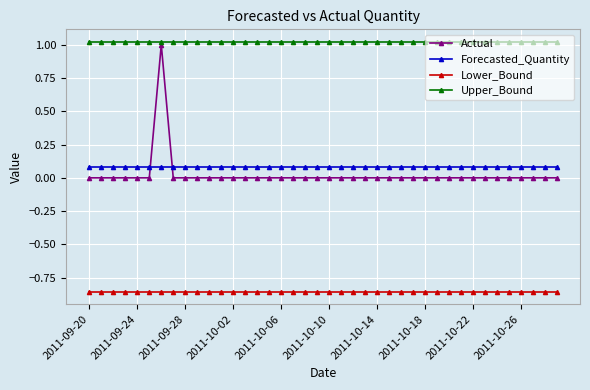

What are all the series names shown in the legend?

Actual, Forecasted_Quantity, Lower_Bound, Upper_Bound